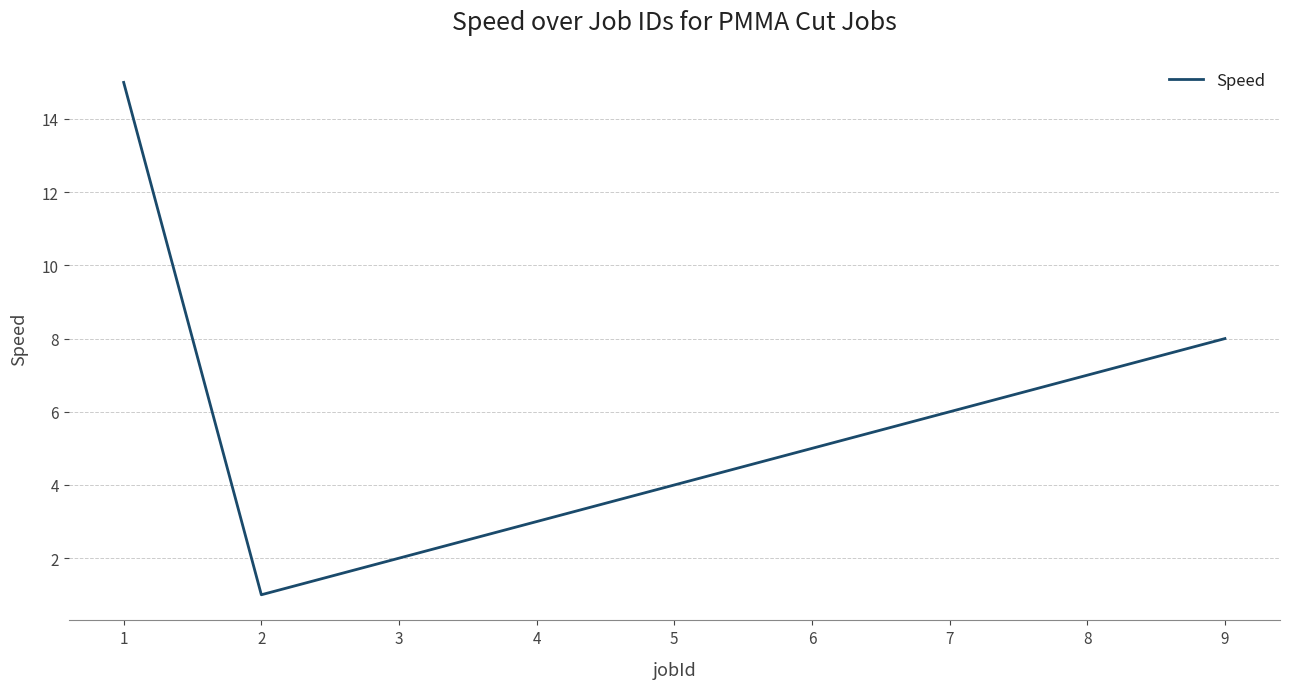

What is the sum of all values?

51